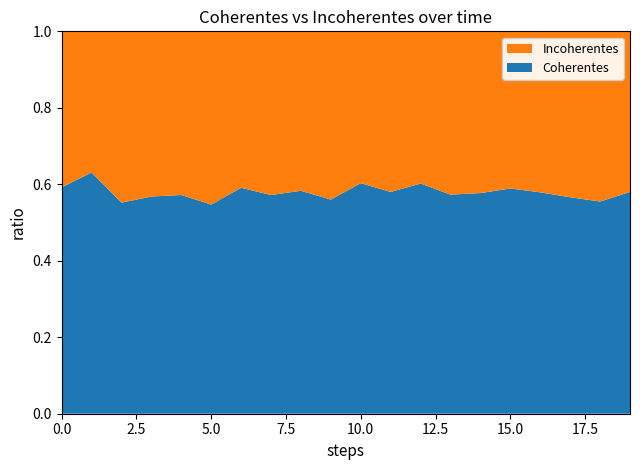

Reading right to left, list all the values displayed in this chart.

Coherentes: 19=0.6	18=0.6	17=0.6	16=0.6	15=0.6	14=0.6	13=0.6	12=0.6	11=0.6	10=0.6	9=0.6	8=0.6	7=0.6	6=0.6	5=0.5	4=0.6	3=0.6	2=0.6	1=0.6	0=0.6
Incoherentes: 19=0.4	18=0.4	17=0.4	16=0.4	15=0.4	14=0.4	13=0.4	12=0.4	11=0.4	10=0.4	9=0.4	8=0.4	7=0.4	6=0.4	5=0.5	4=0.4	3=0.4	2=0.4	1=0.4	0=0.4